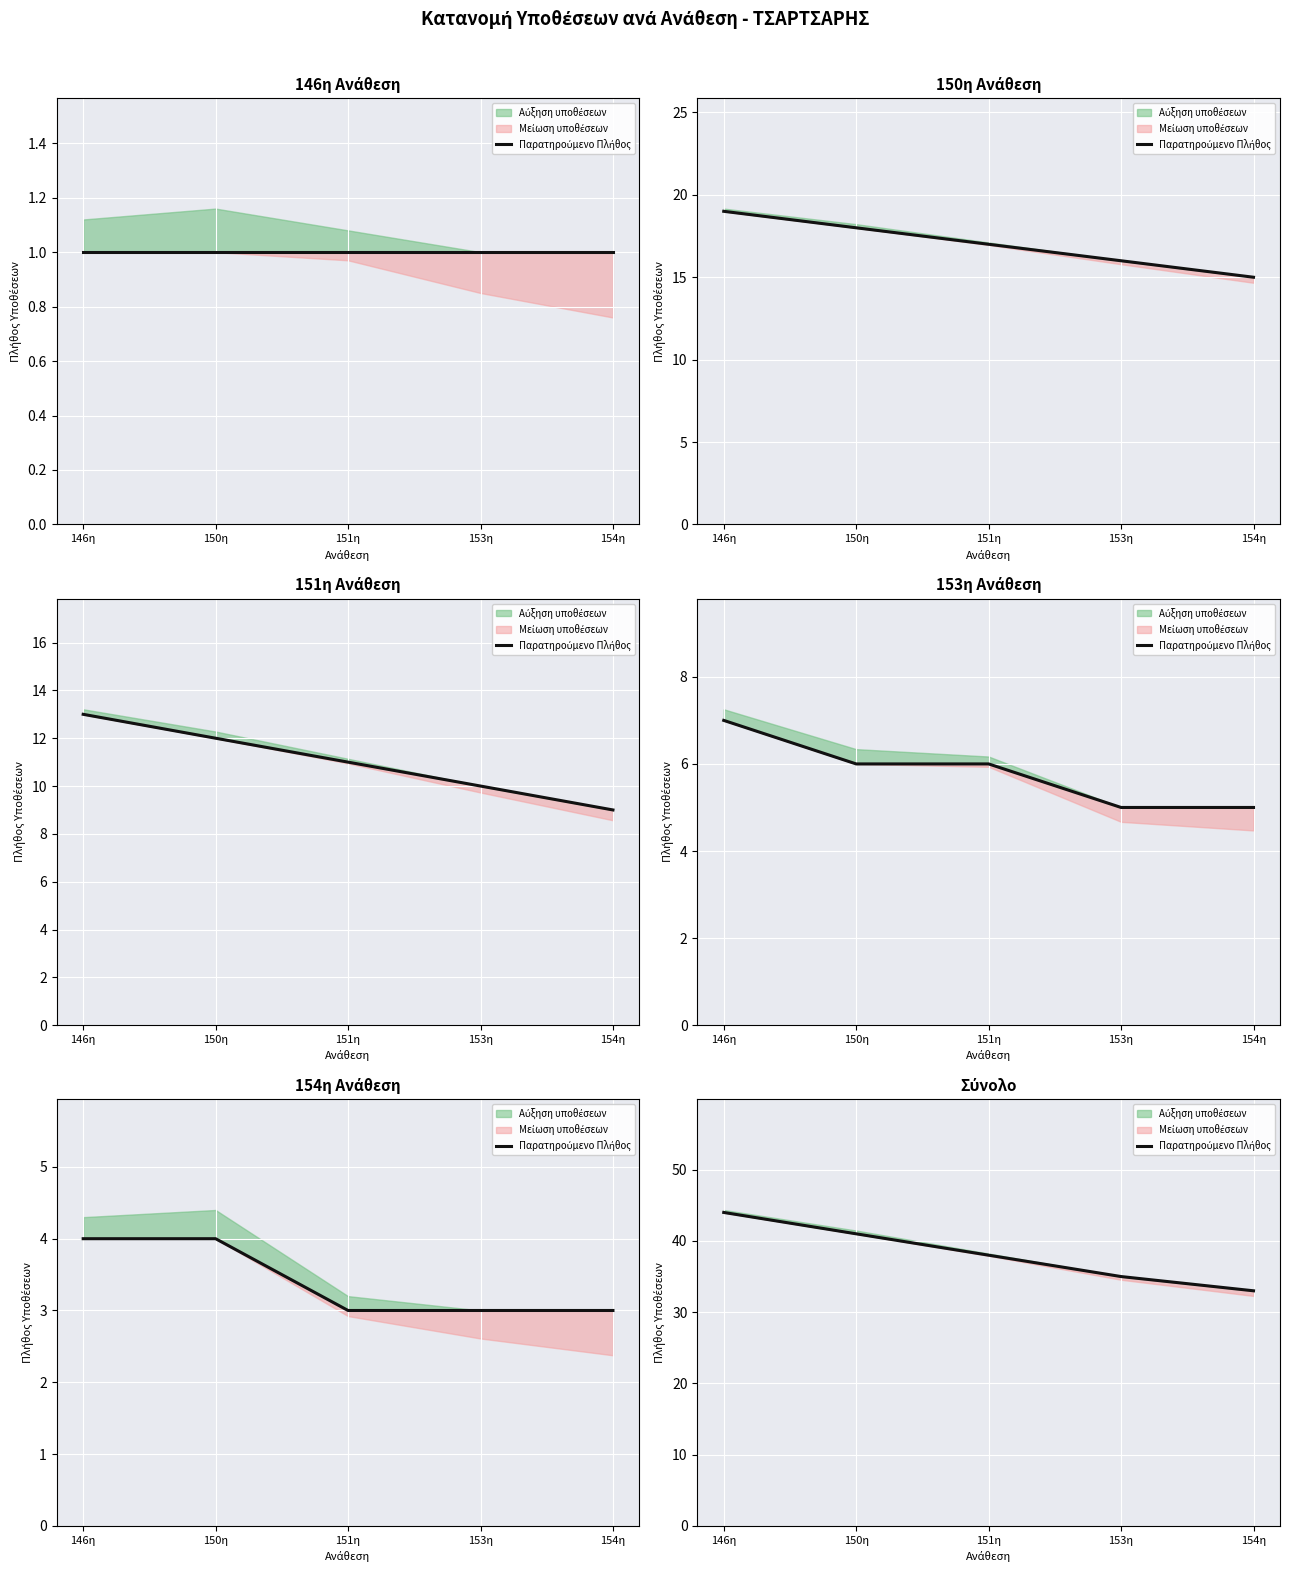

Is this an area chart (filled region under the line)?

No